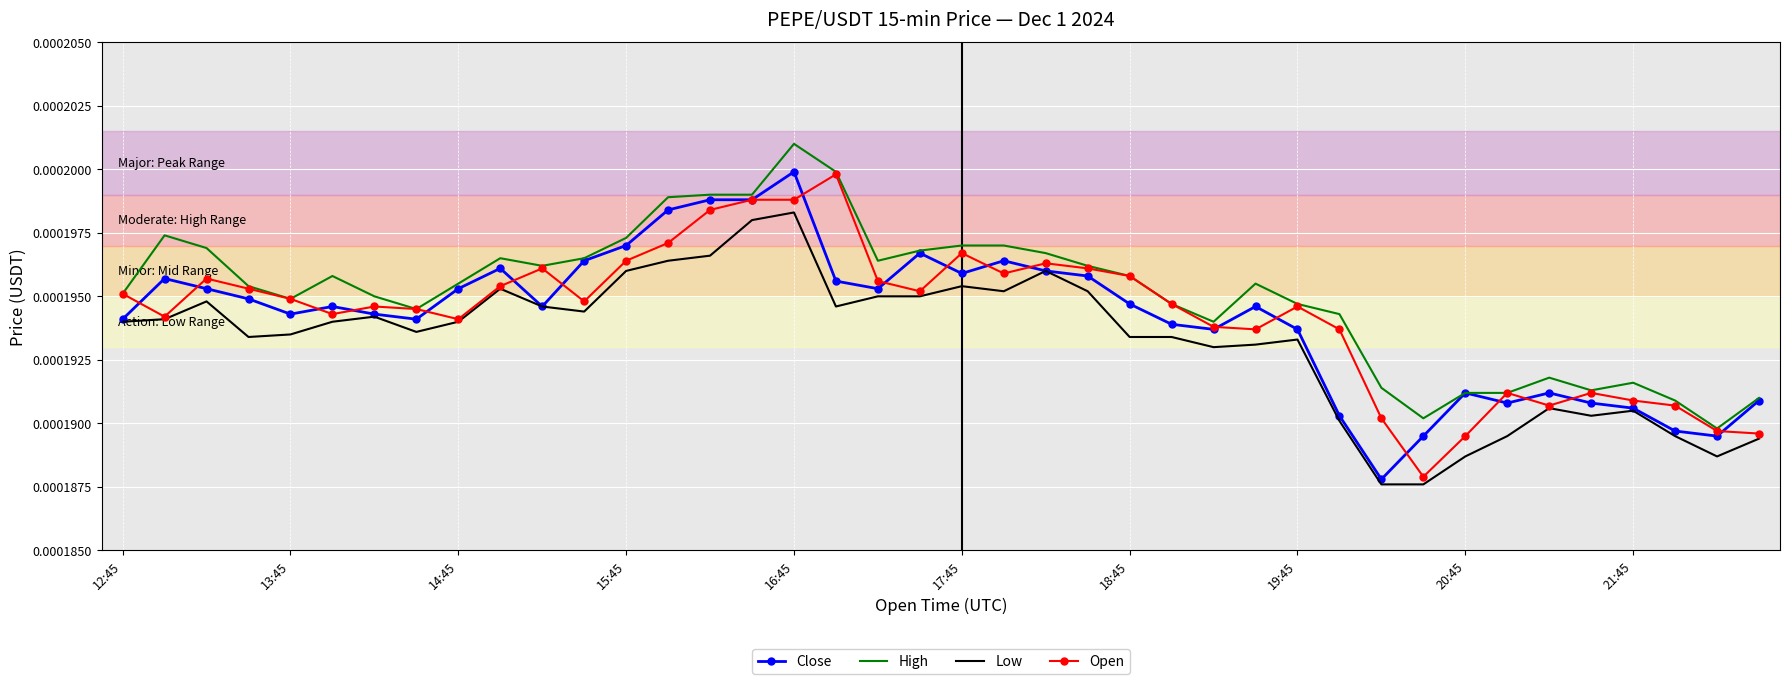

Which series has the widest spread of values?

Close